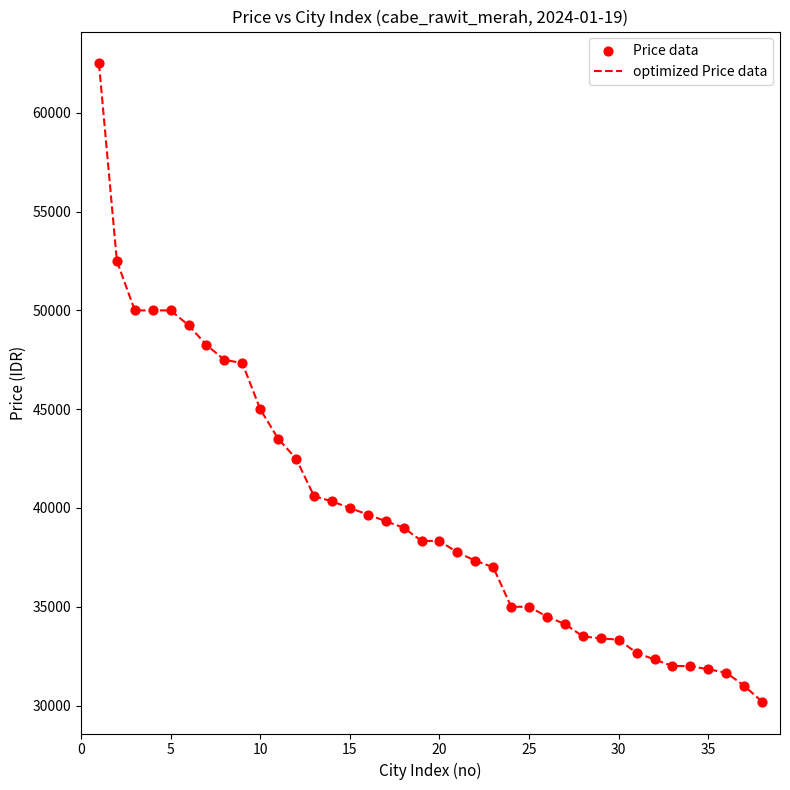

What is the difference between the maximum and minimum values?

32300